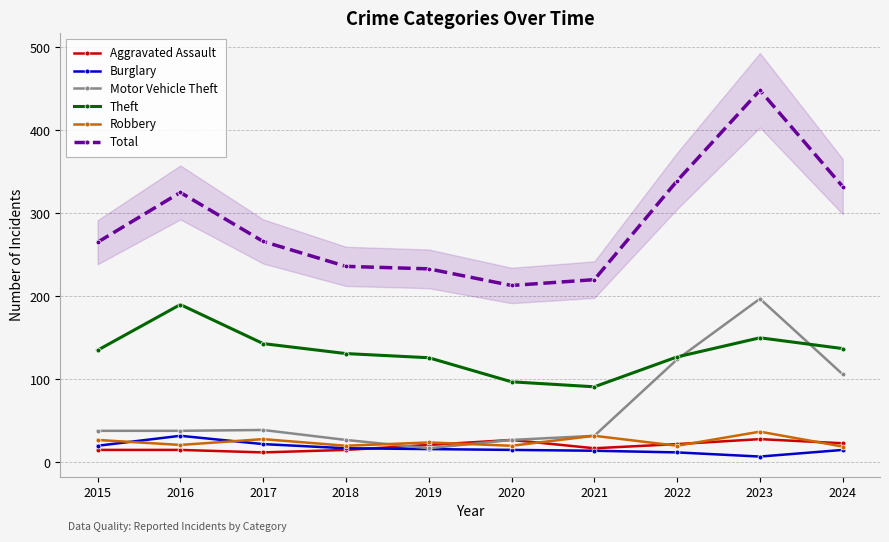

Reading right to left, list all the values displayed in this chart.

Aggravated Assault: 2024=23	2023=28	2022=22	2021=17	2020=27	2019=21	2018=15	2017=12	2016=15	2015=15
Burglary: 2024=15	2023=7	2022=12	2021=14	2020=15	2019=16	2018=17	2017=22	2016=32	2015=20
Motor Vehicle Theft: 2024=106	2023=197	2022=124	2021=32	2020=27	2019=17	2018=27	2017=39	2016=38	2015=38
Theft: 2024=137	2023=150	2022=127	2021=91	2020=97	2019=126	2018=131	2017=143	2016=190	2015=135
Robbery: 2024=19	2023=37	2022=20	2021=32	2020=20	2019=24	2018=20	2017=28	2016=21	2015=27
Total: 2024=332	2023=448	2022=339	2021=220	2020=213	2019=233	2018=236	2017=266	2016=325	2015=265